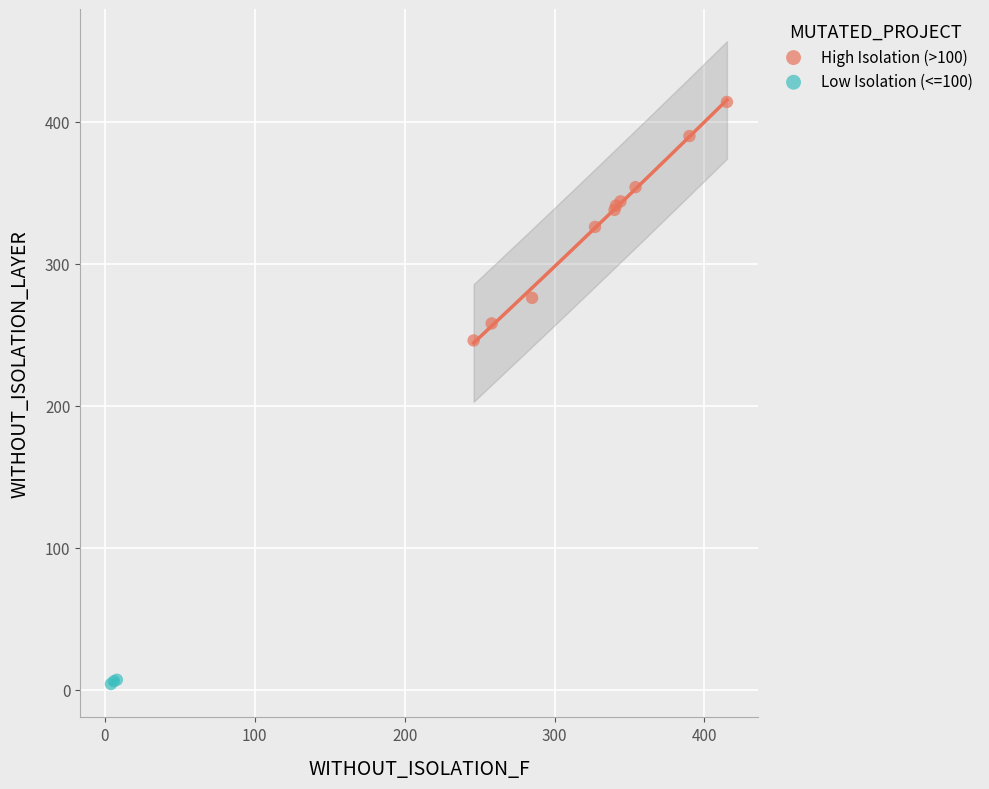

Which series contains the highest Y value?

High Isolation (>100)